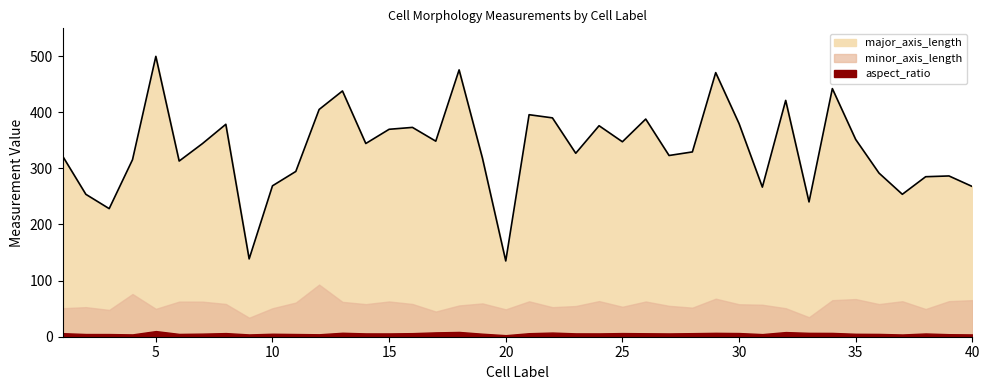

What is the smallest value displayed?

2.8